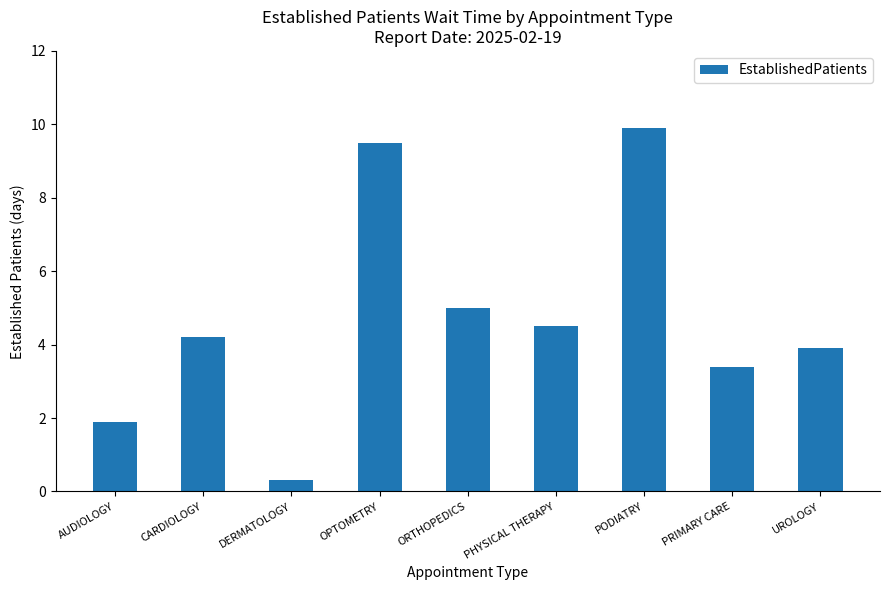

Rank the categories by value from highest to lowest.

PODIATRY, OPTOMETRY, ORTHOPEDICS, PHYSICAL THERAPY, CARDIOLOGY, UROLOGY, PRIMARY CARE, AUDIOLOGY, DERMATOLOGY